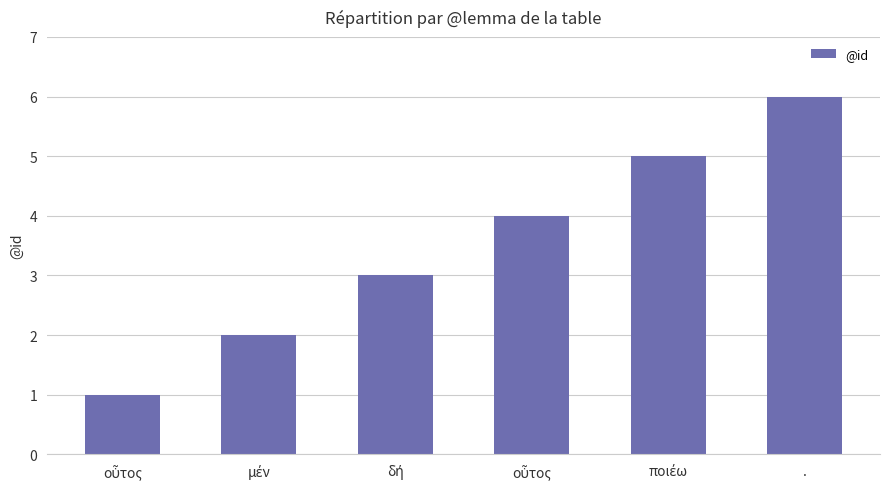

Between δή and ποιέω, which is larger?

ποιέω